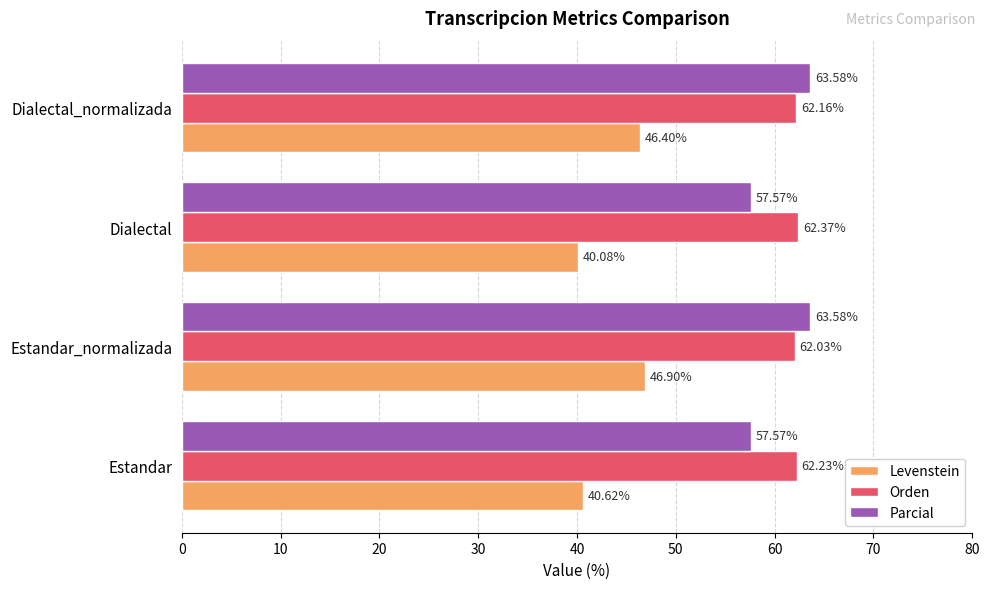

Rank the categories by Orden value from lowest to highest.

Estandar_normalizada, Dialectal_normalizada, Estandar, Dialectal